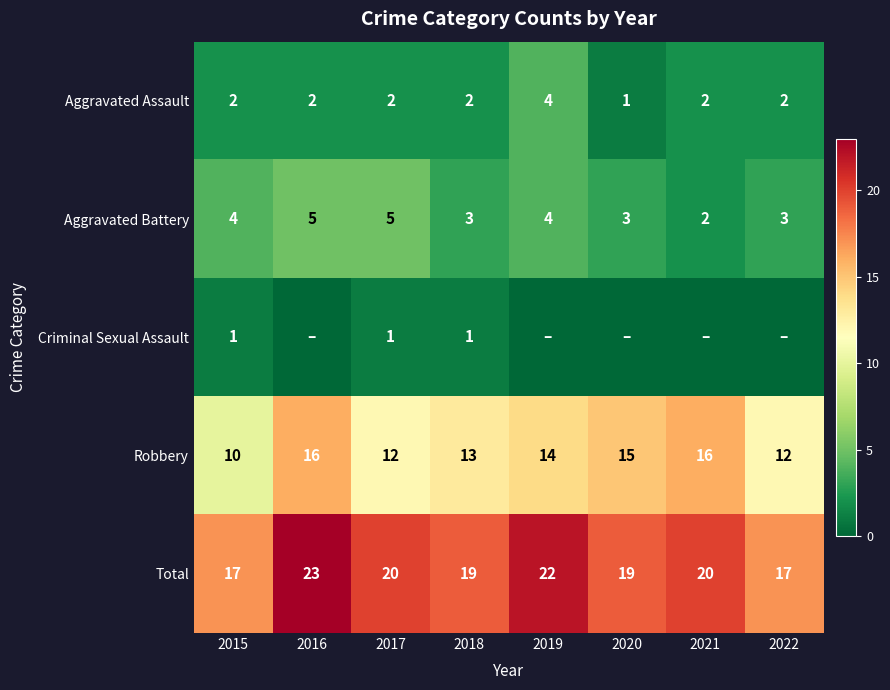

What is the sum of the Aggravated Assault values at 2018 and 2016?

4